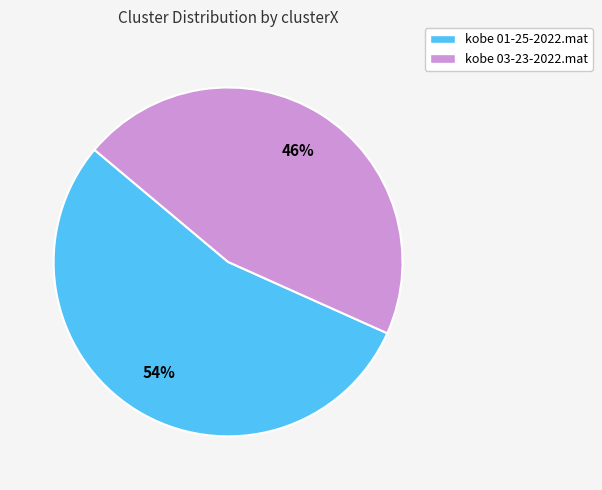

Is there any slice that represents more than half of the pie?

Yes